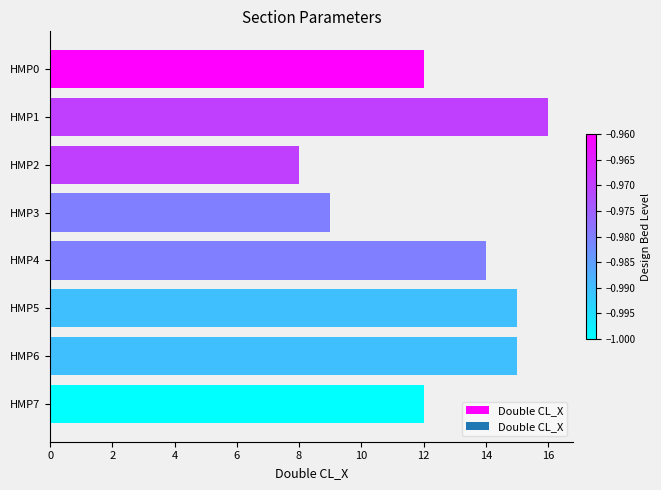

The value at HMP6 is 23. True or false?

False